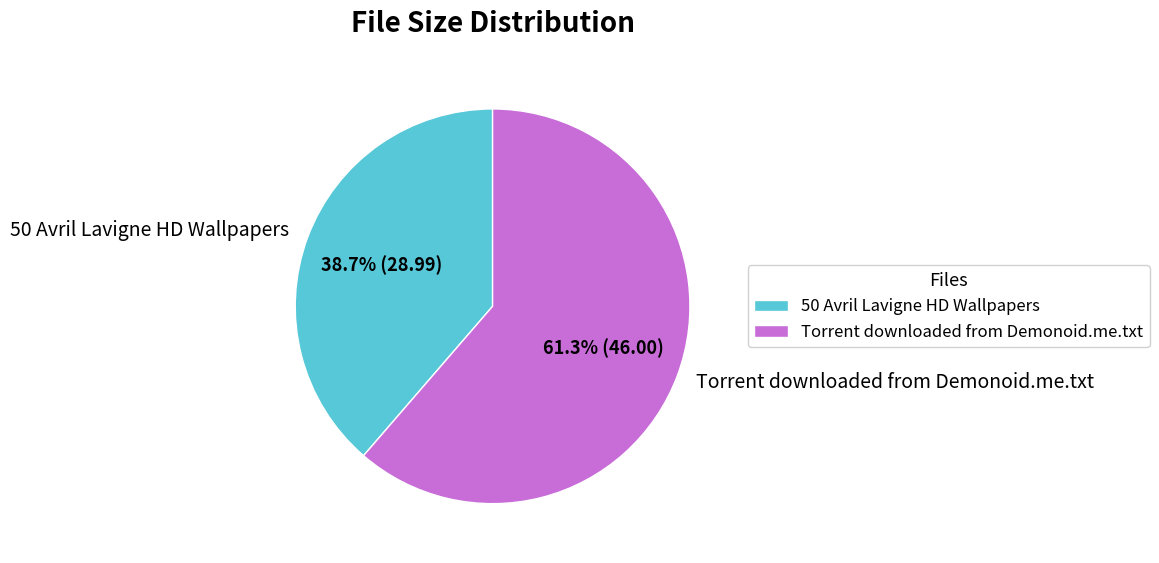

Rank the categories by value from highest to lowest.

Torrent downloaded from Demonoid.me.txt, 50 Avril Lavigne HD Wallpapers